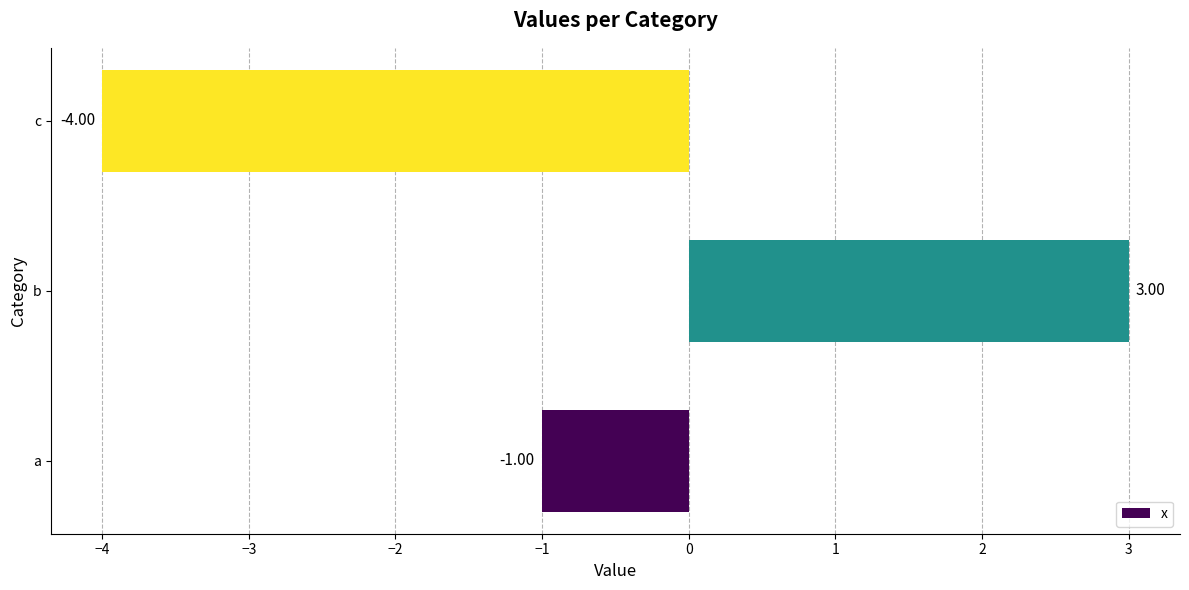

Rank the categories by value from lowest to highest.

c, a, b